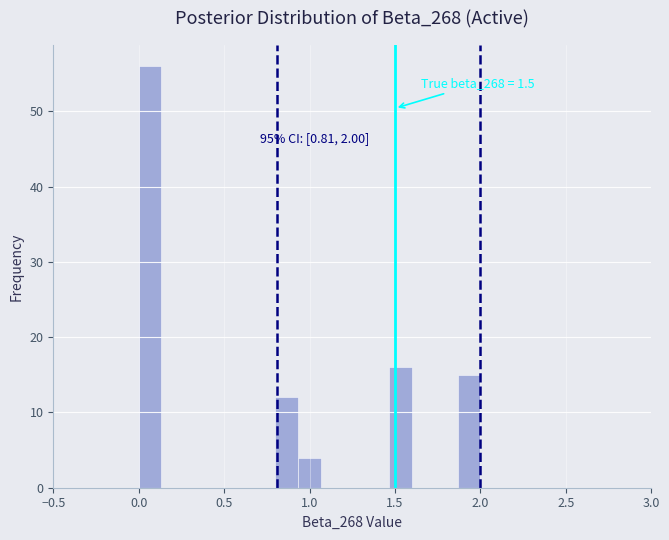

Around what value on the x-axis is the tallest bar? Give the approximate position of its centre, as read against the axis.

0.05